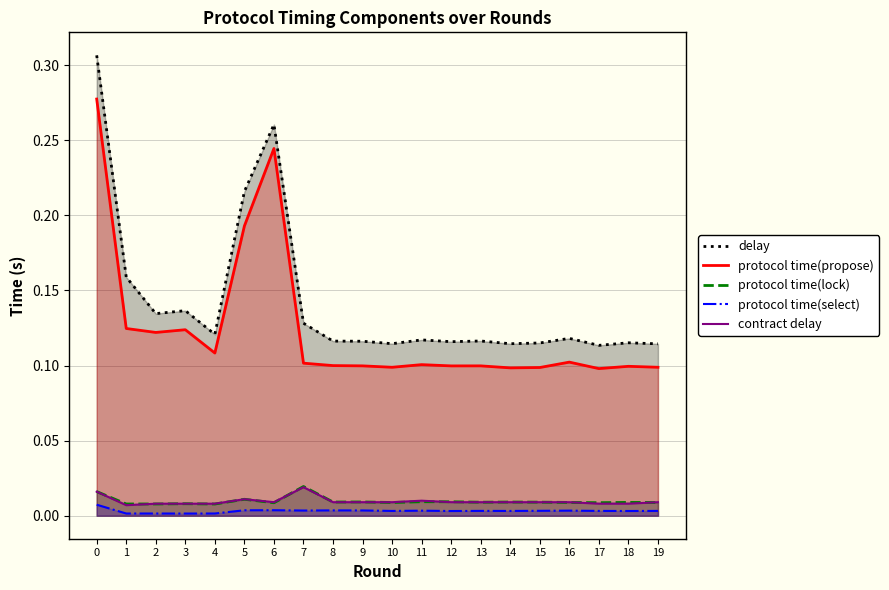

Rank the series by their maximum value, from lowest to highest.

protocol time(select), contract delay, protocol time(lock), protocol time(propose), delay